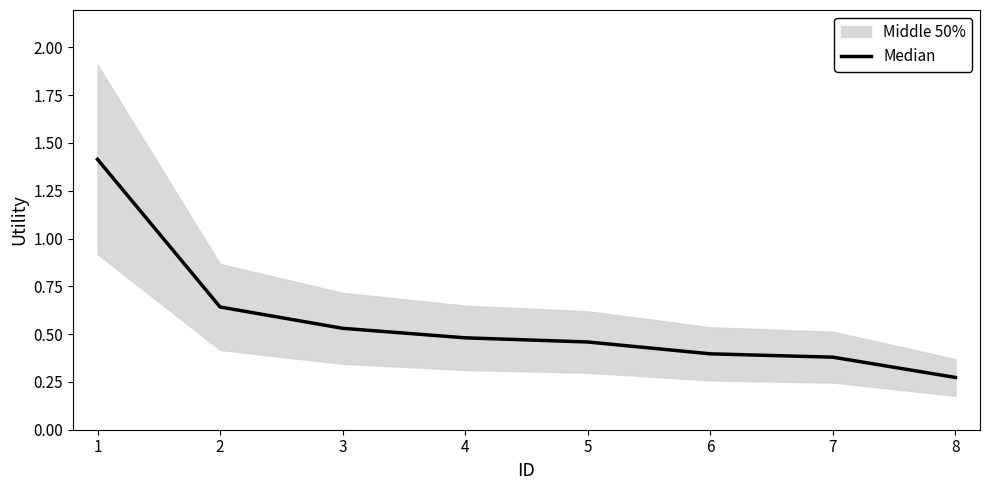

Reading left to right, list all the values displayed in this chart.

1.4	0.6	0.5	0.5	0.5	0.4	0.4	0.3